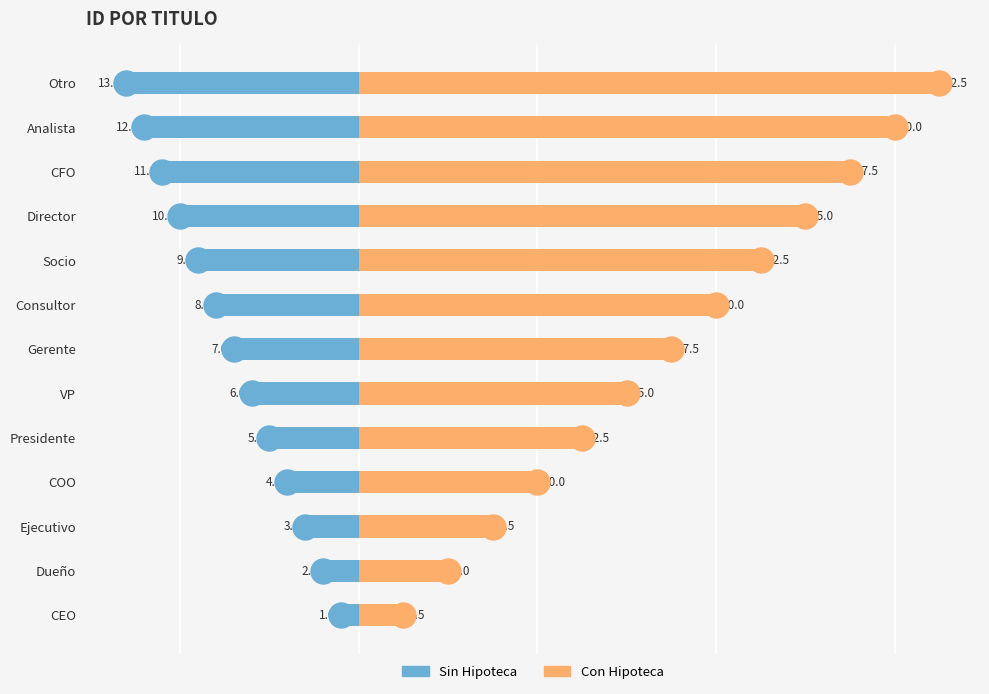

At 4, list the series in order from smallest to largest.

Sin Hipoteca, Con Hipoteca